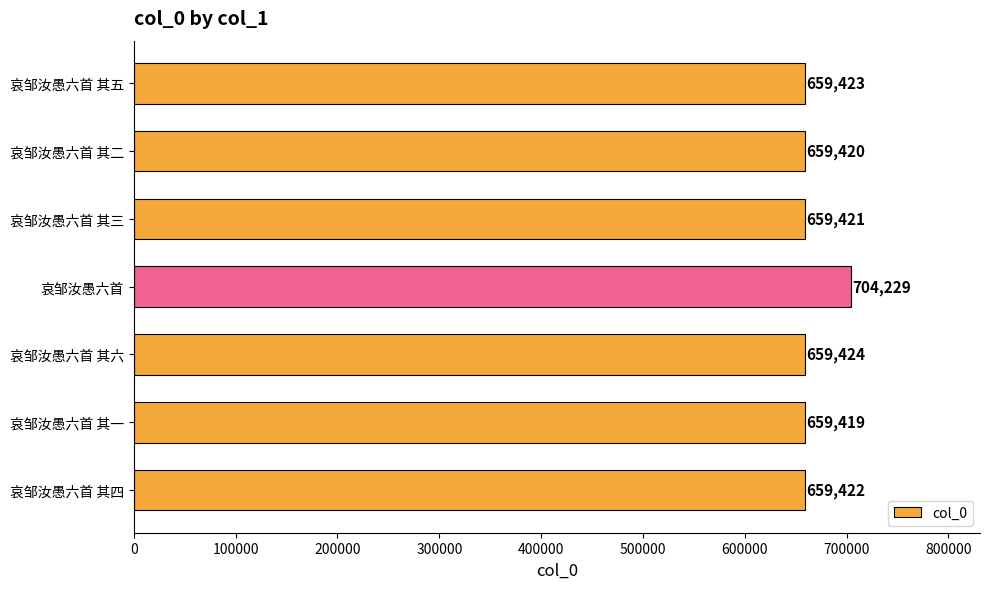

Reading top to bottom, transcribe all the data shown in this chart.

659423	659420	659421	704229	659424	659419	659422